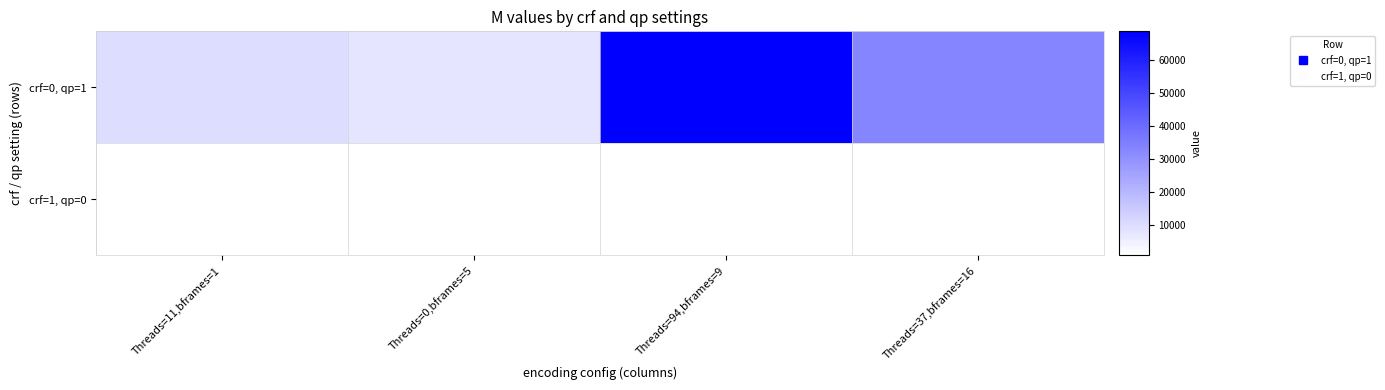

Reading right to left, extract all data points from this chart.

crf=0, qp=1: Threads=37,bframes=16=33488	Threads=94,bframes=9=68808	Threads=0,bframes=5=7968	Threads=11,bframes=1=10132
crf=1, qp=0: Threads=37,bframes=16=860	Threads=94,bframes=9=860	Threads=0,bframes=5=856	Threads=11,bframes=1=860